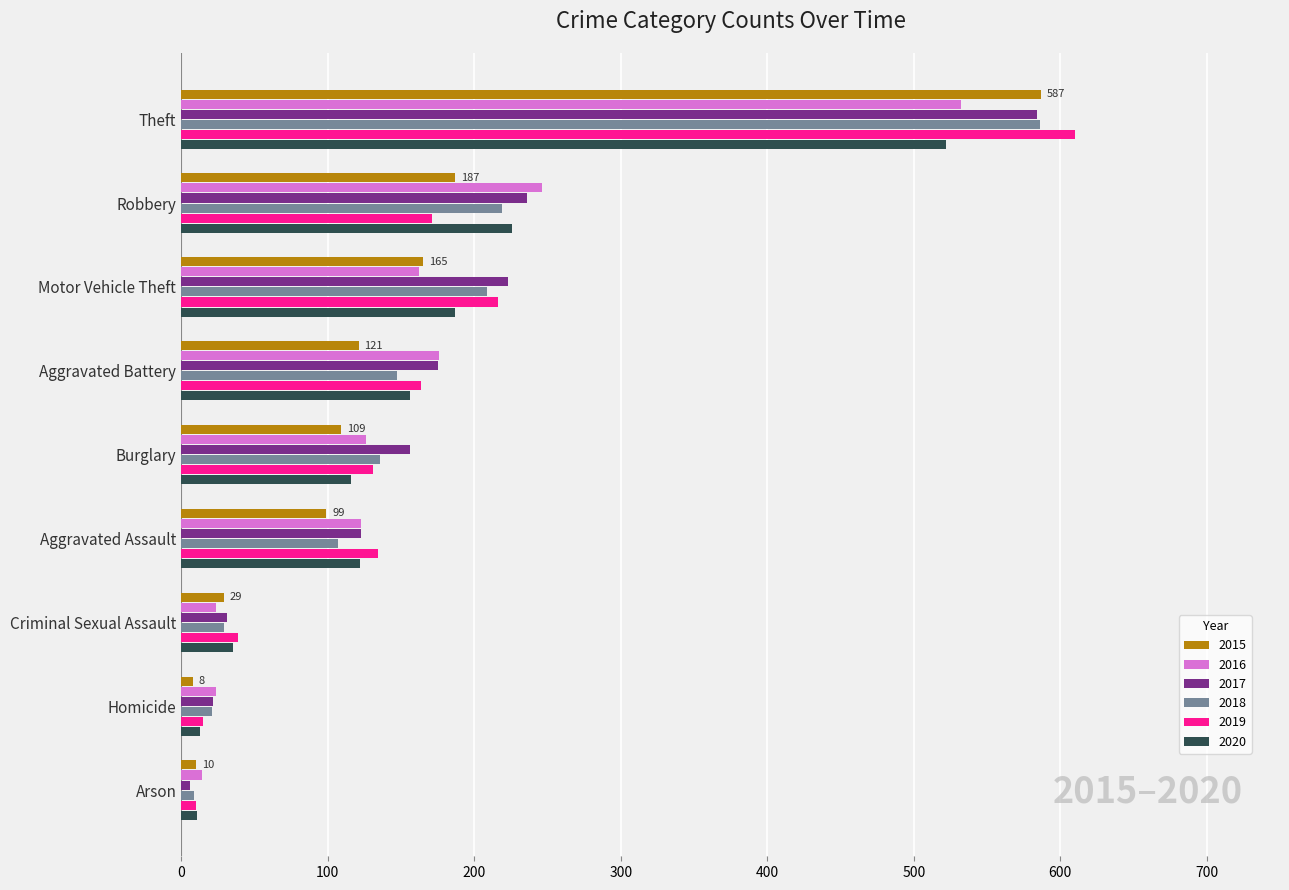

Which category has the highest value in the 2018 series?

Theft